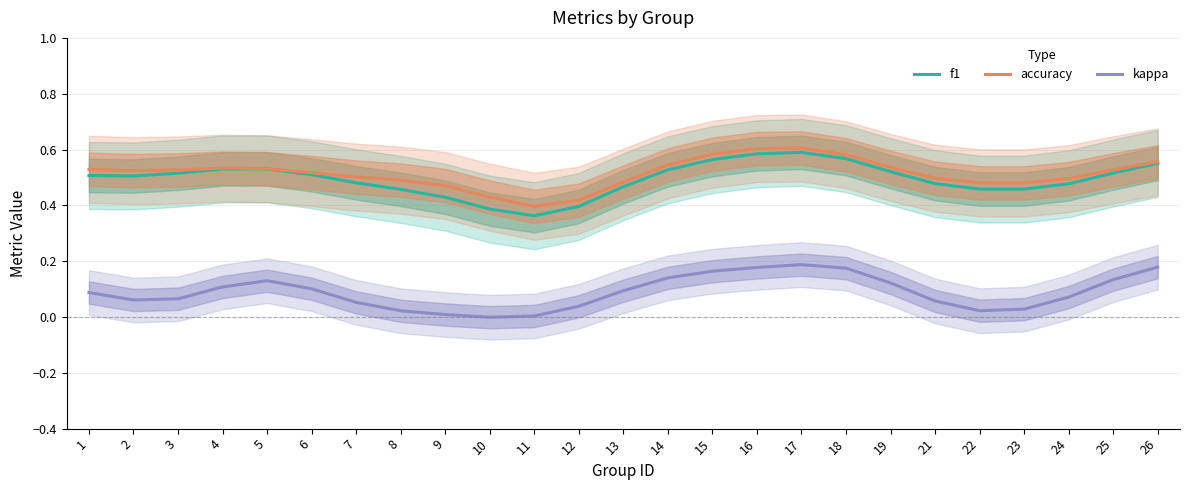

Which series has the largest total across all categories?

accuracy